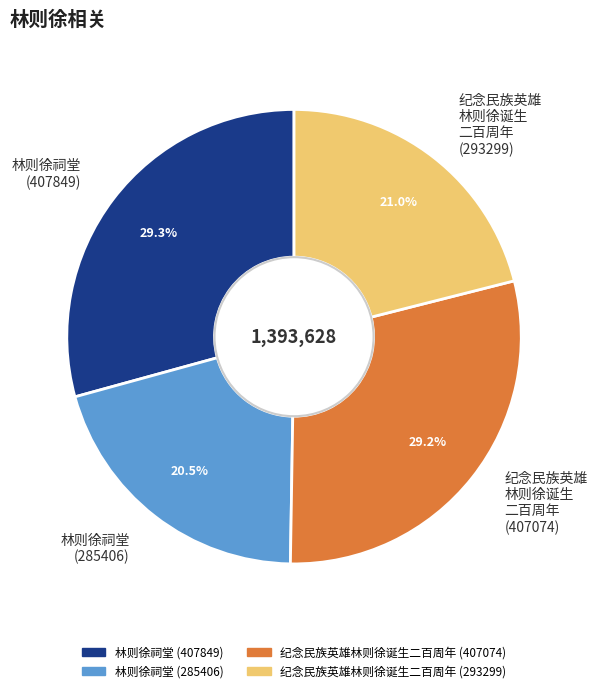

Which has a higher value, 林则徐祠堂 (285406) or 纪念民族英雄 林则徐诞生 二百周年 (293299)?

纪念民族英雄 林则徐诞生 二百周年 (293299)